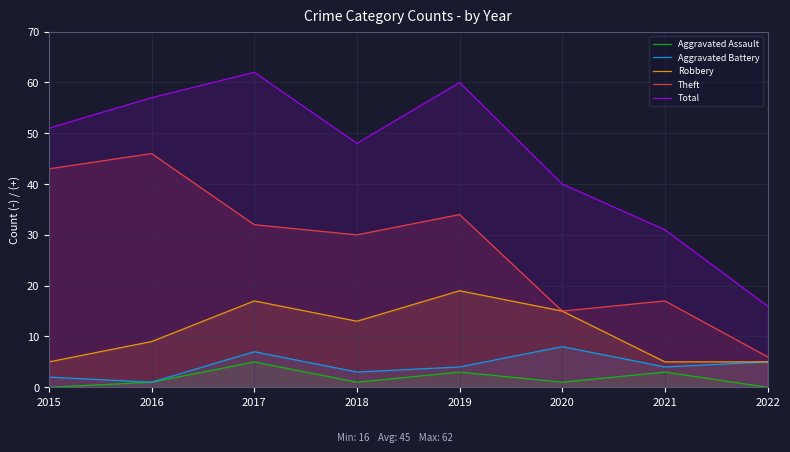

List the labels in order of Aggravated Assault value, smallest first.

2015, 2022, 2016, 2018, 2020, 2019, 2021, 2017